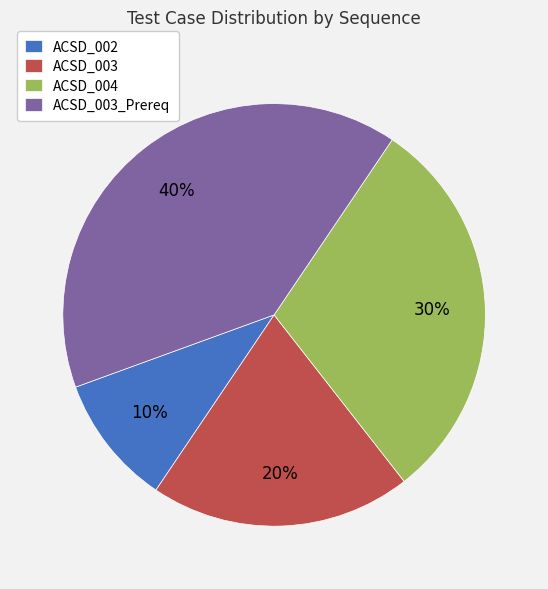

Between ACSD_002 and ACSD_003_Prereq, which is larger?

ACSD_003_Prereq